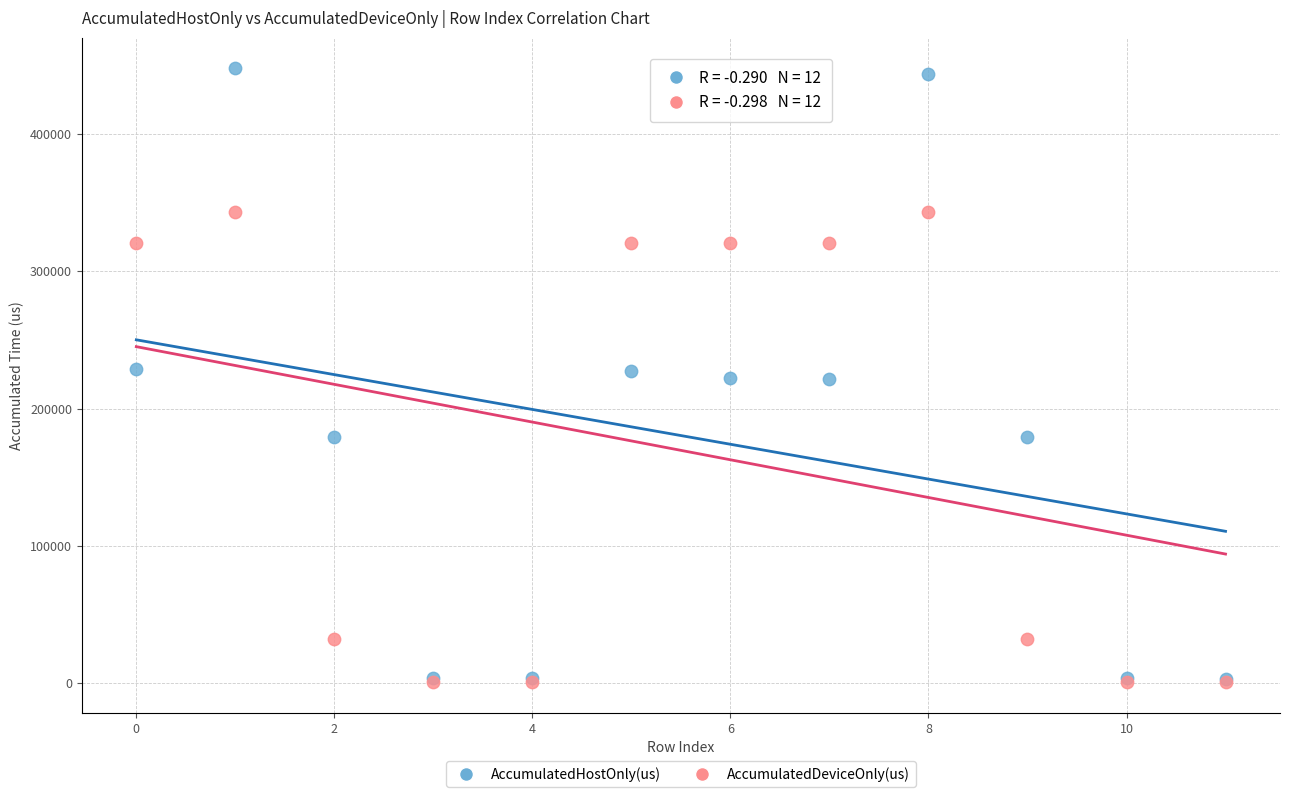

What are all the series names shown in the legend?

AccumulatedHostOnly(us), AccumulatedDeviceOnly(us)